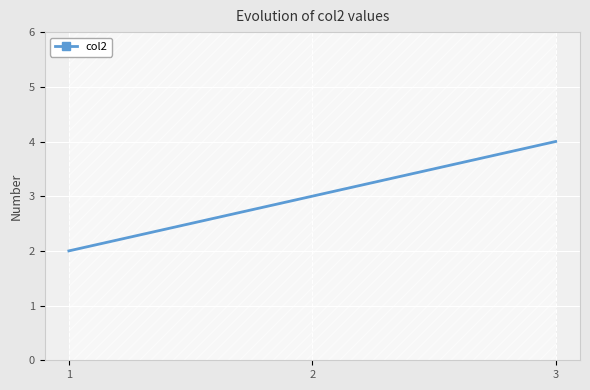

Where does the data first go above 3?

3